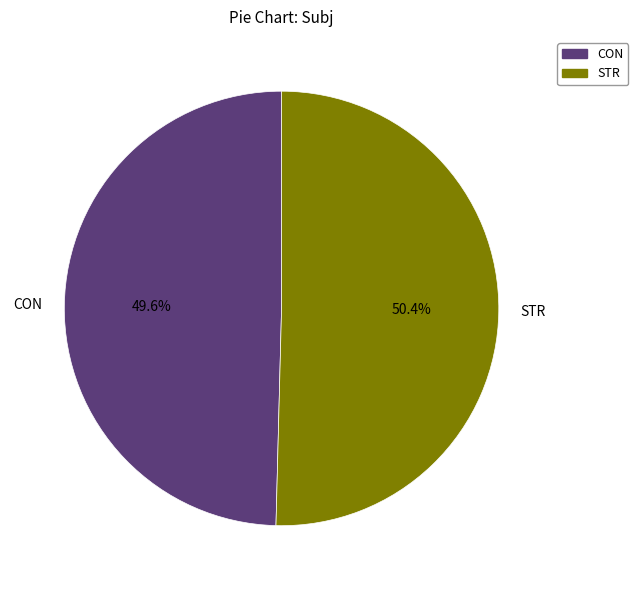

Which category has the biggest portion of the pie?

STR